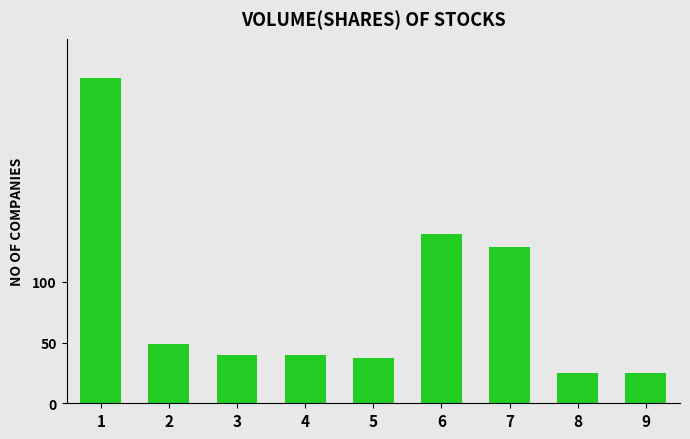

What is the value of the 8th bar from the left?

25